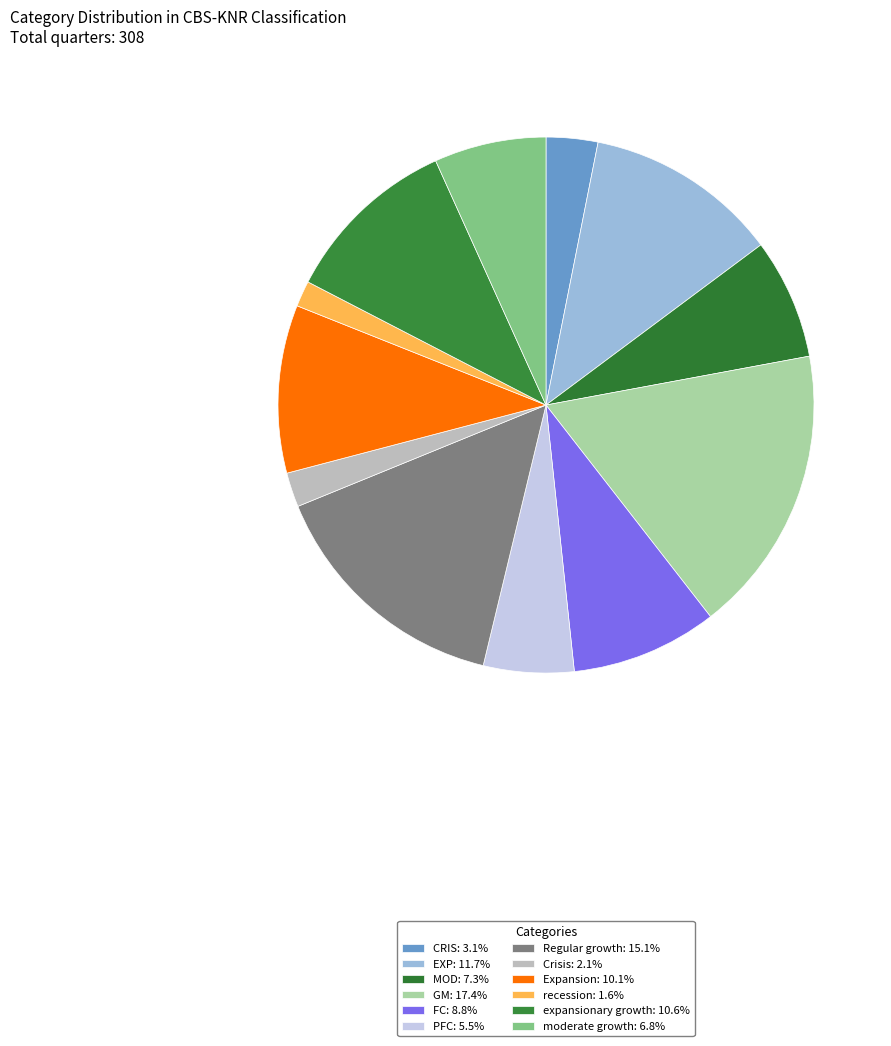

Does any single category account for the majority?

No